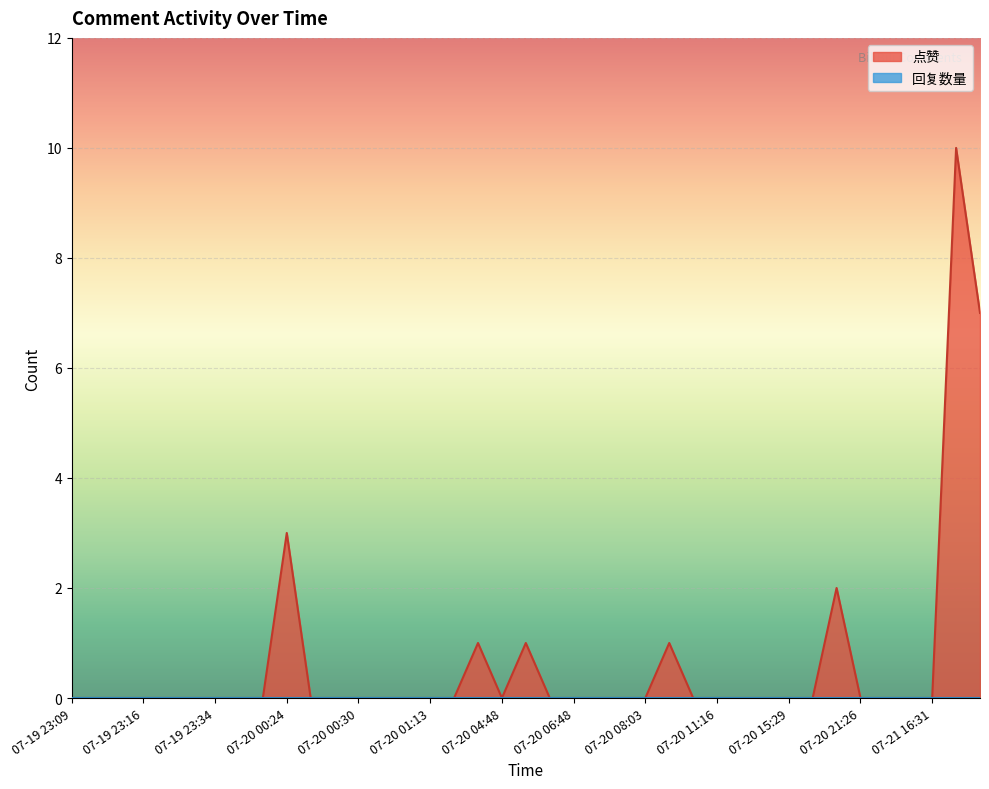

What is the greatest value displayed?

10